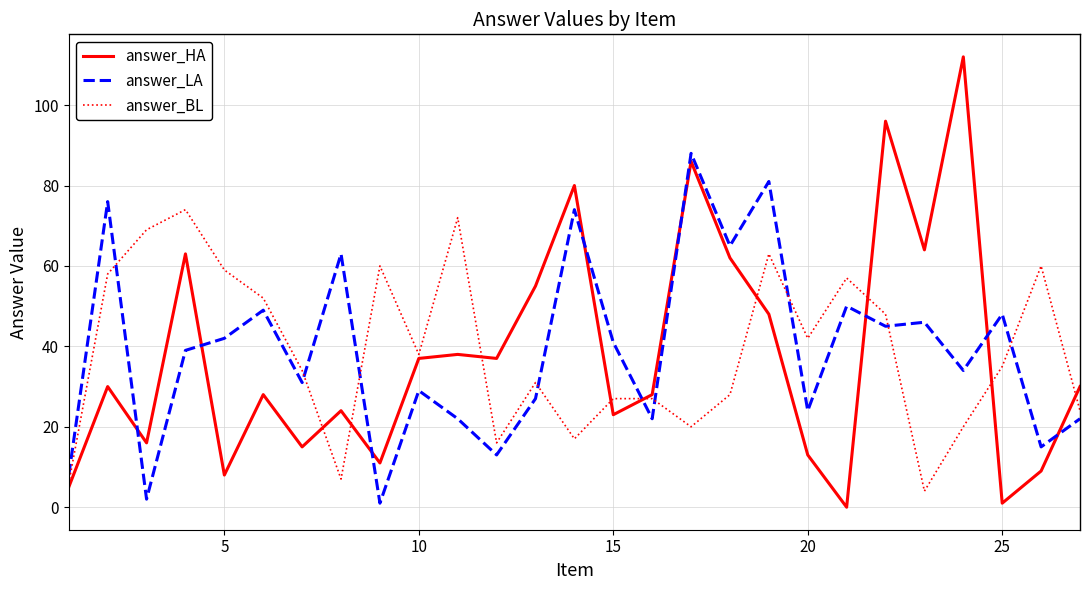

Which series has the largest range (max minus min)?

answer_HA